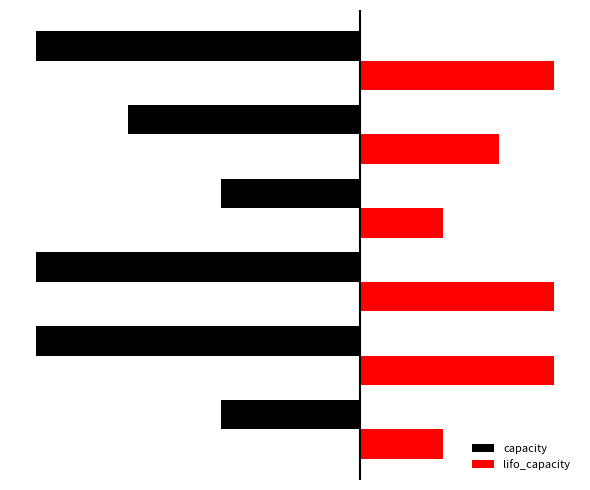

What are all the series names shown in the legend?

capacity, lifo_capacity